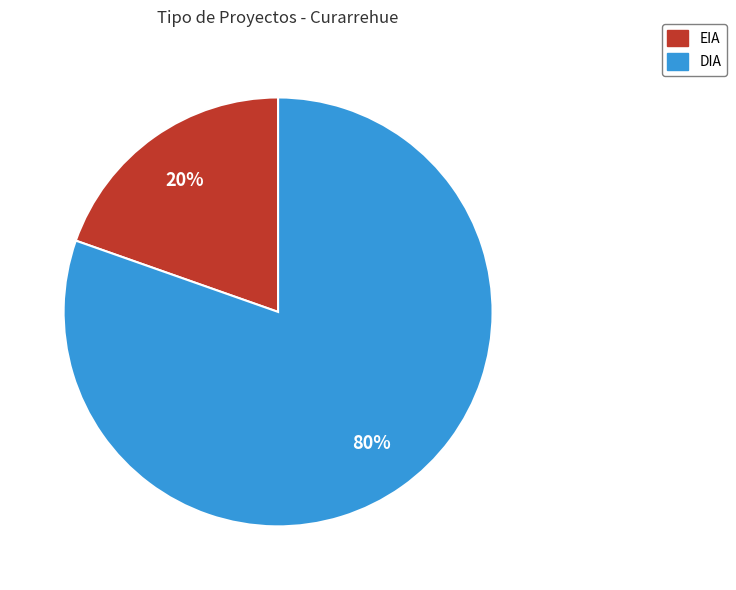

How many slices are in this pie chart?

2